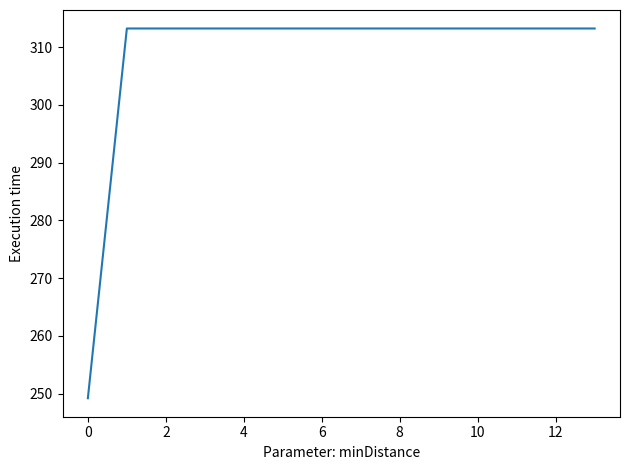

How many lines are shown in the chart?

1